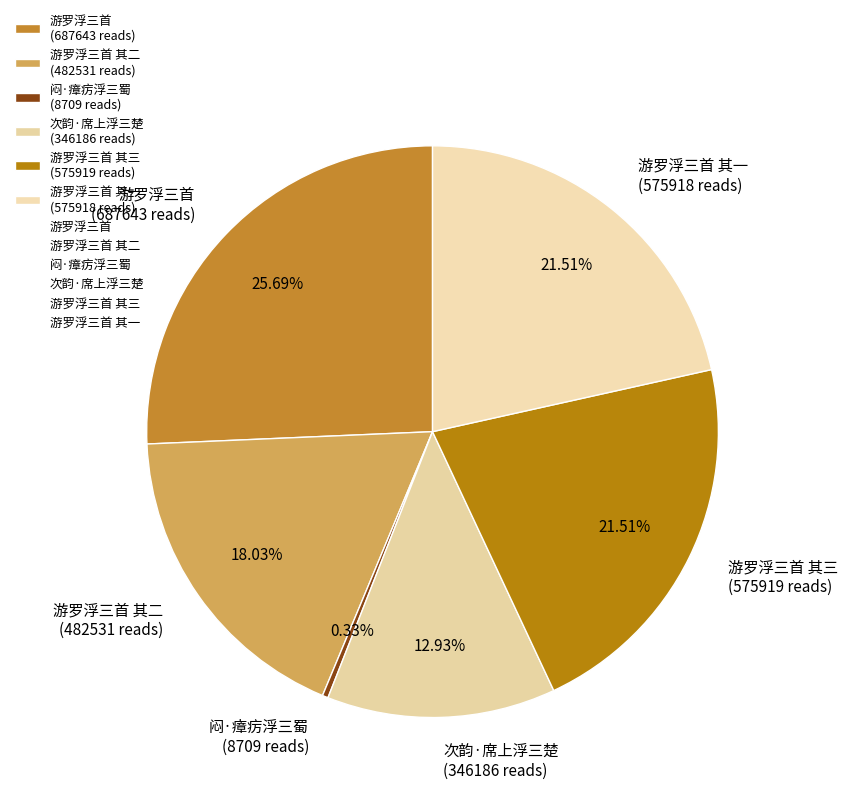

What is the smallest slice in the pie chart?

闷·瘴疠浮三蜀 (8709 reads)